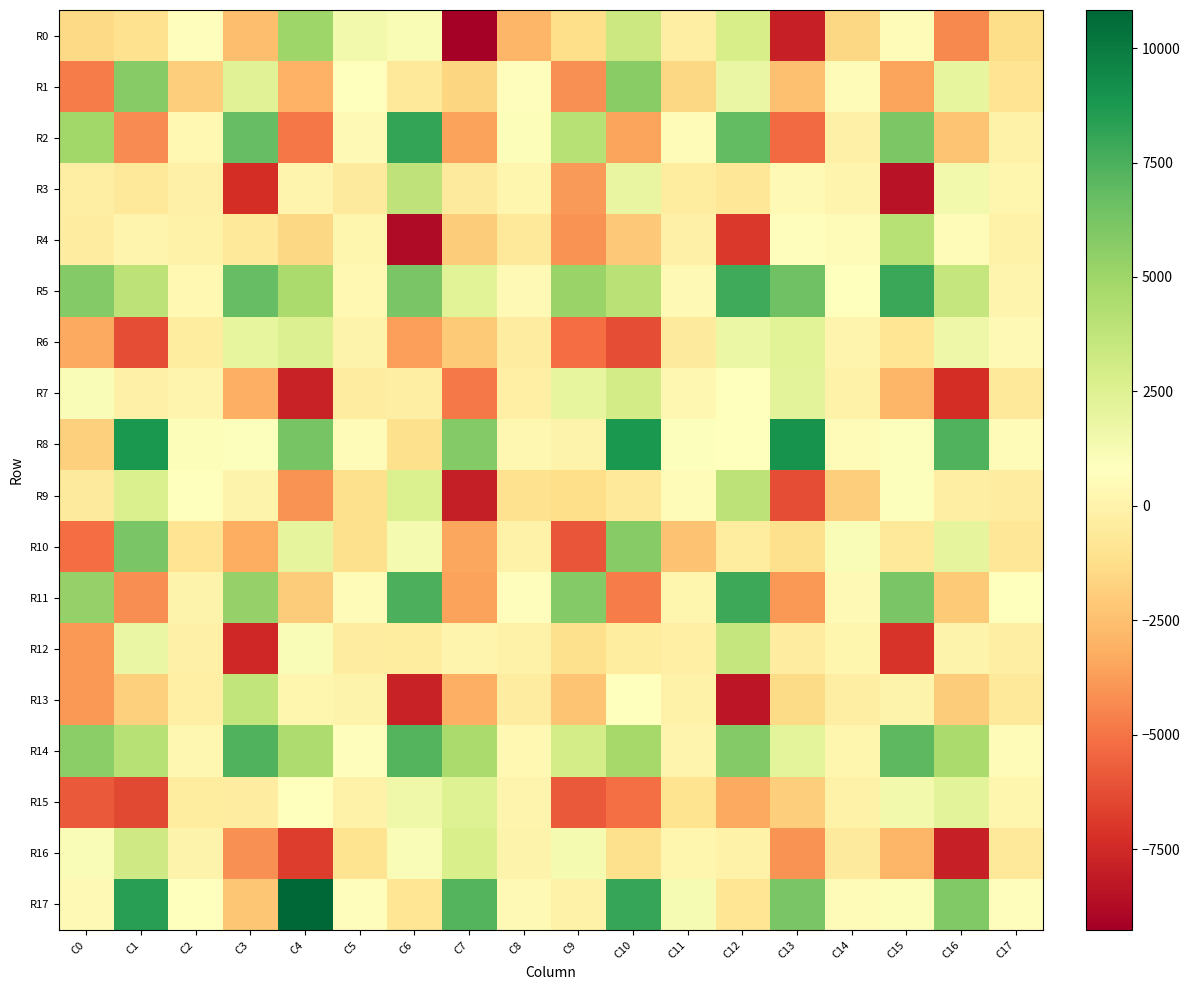

What is the minimum value shown in the chart?

-9268.1